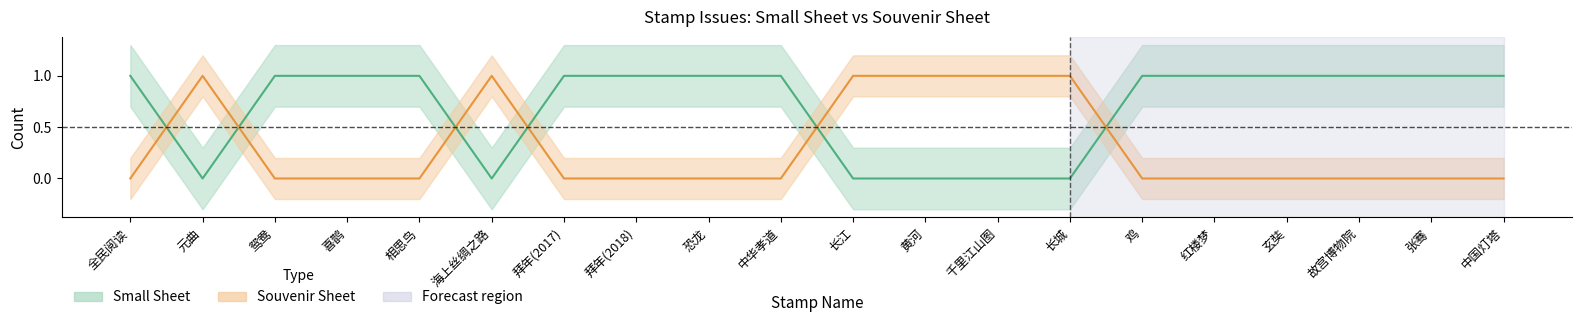

What is the label of the 10th point from the left?

中华孝道